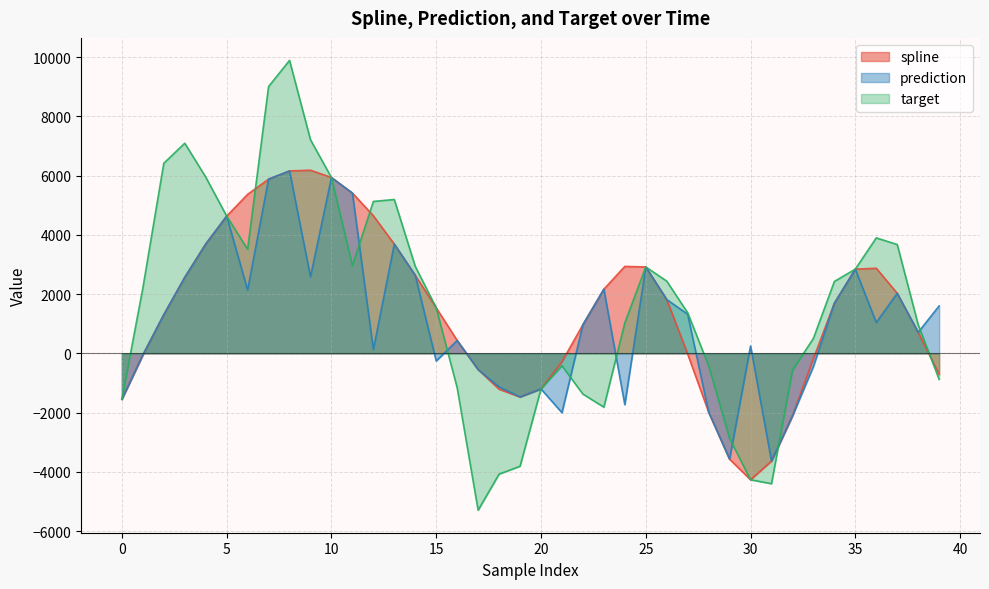

What is the value of the target point at the 28th from the left?

1368.7